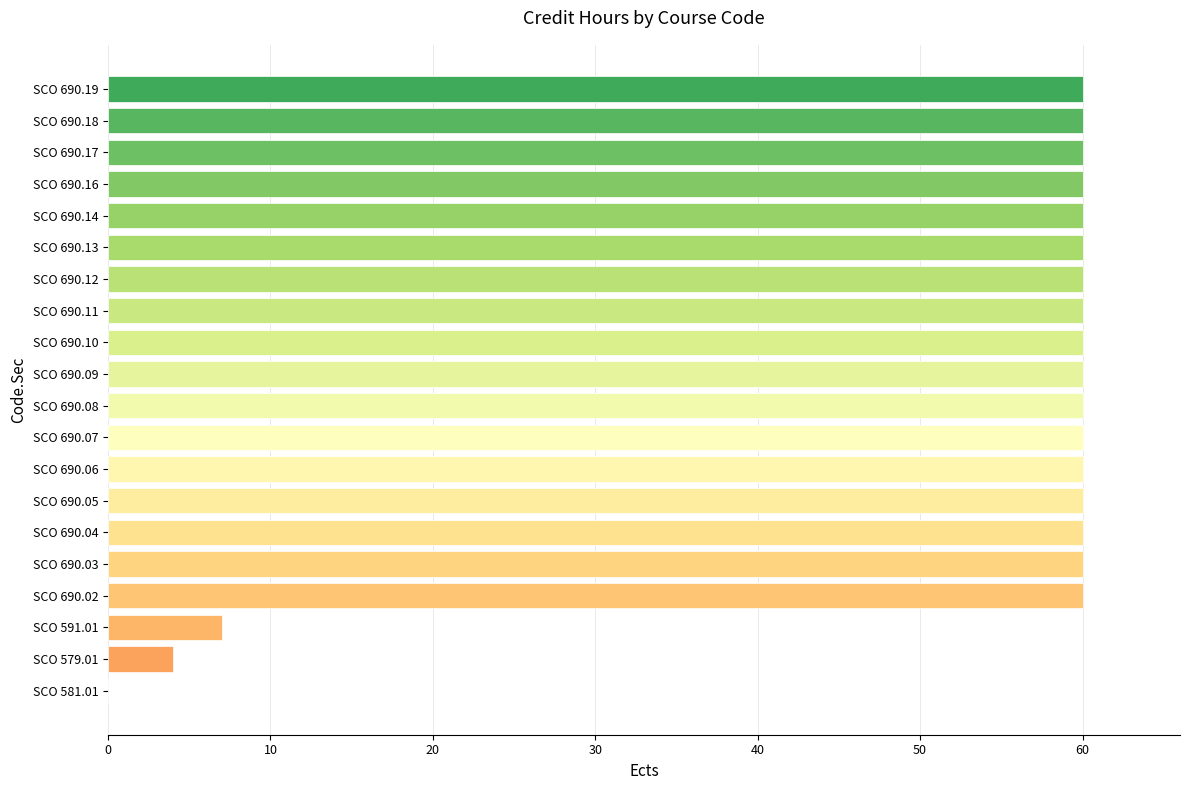

Is it true that the value at SCO 690.04 is 99?

False